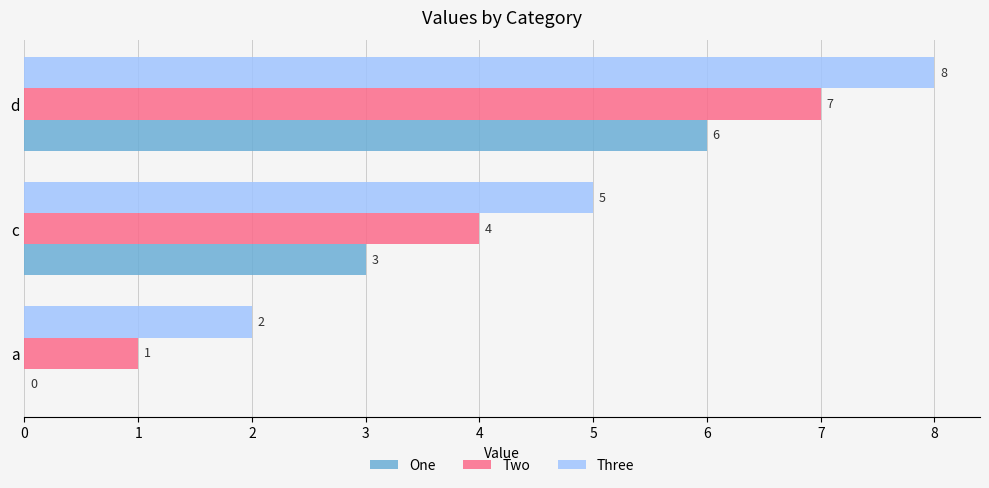

What is the maximum value shown in the chart?

8